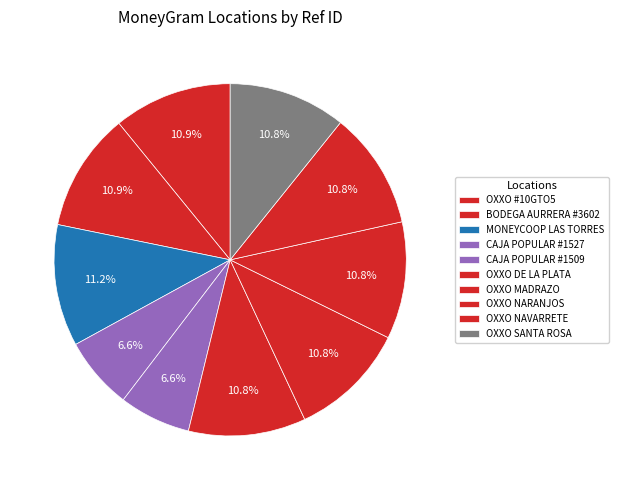

Is there a majority slice in this chart?

No